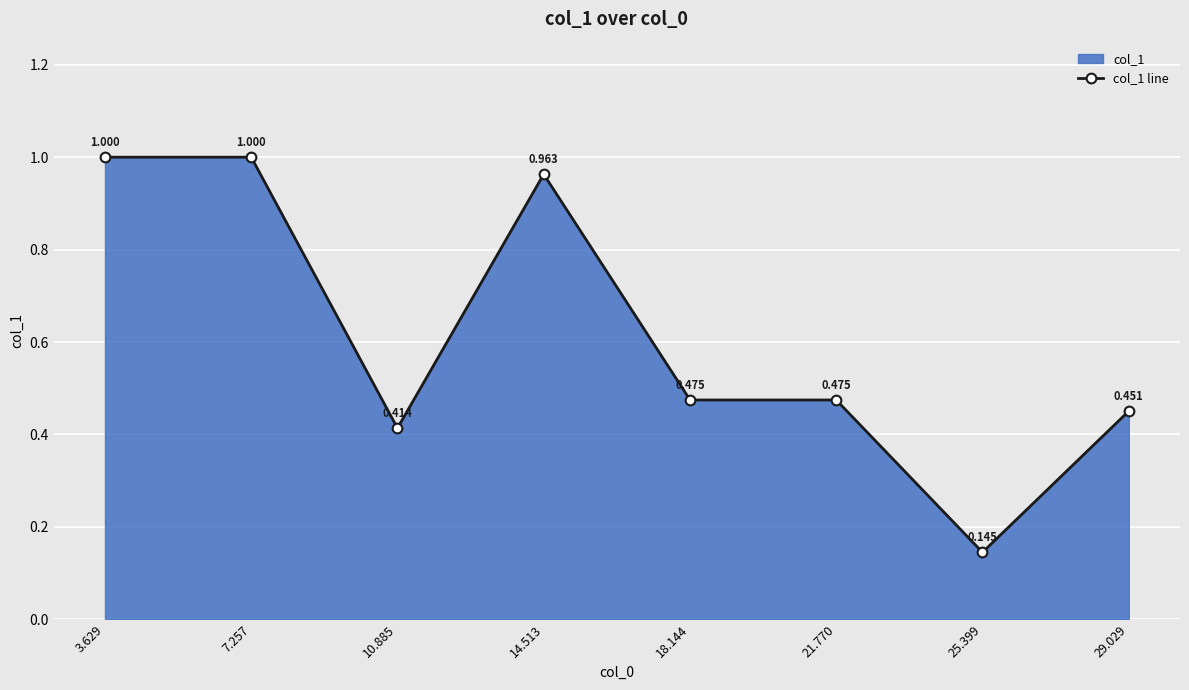

Which category has the lowest value across all series?

25.399